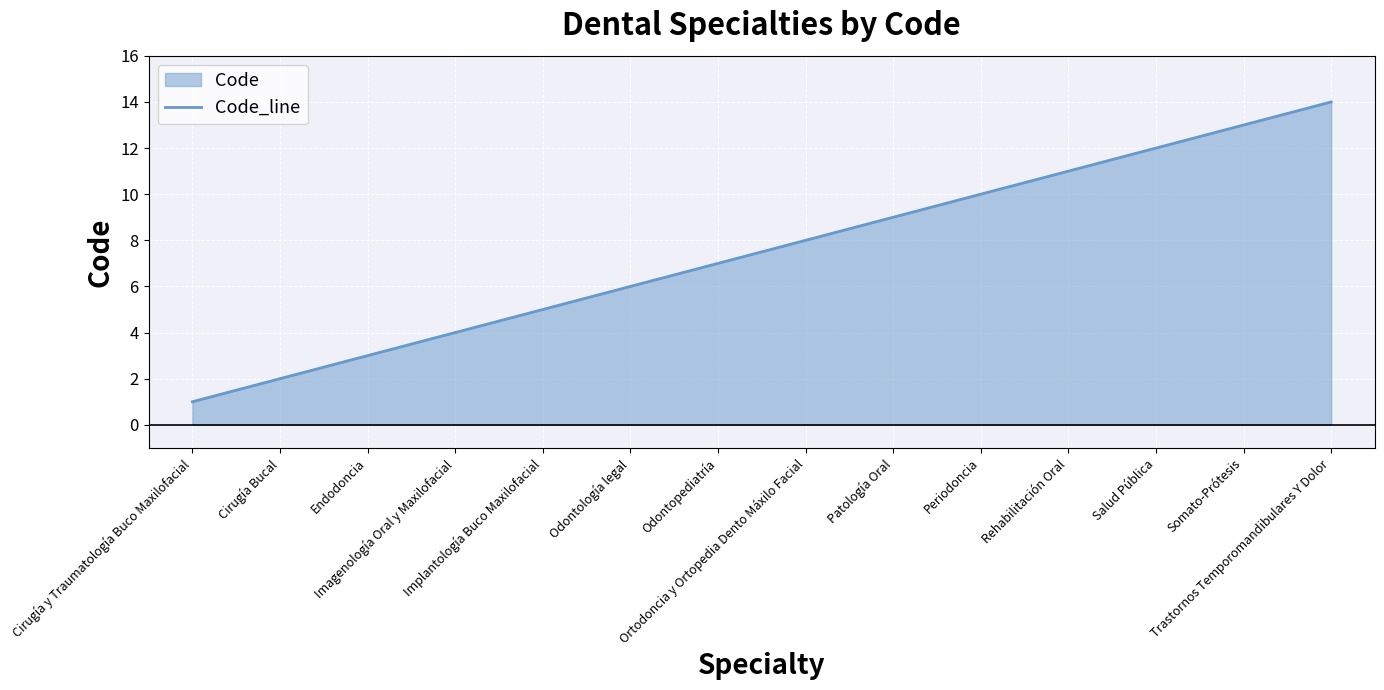

List the labels in order of value, smallest first.

Cirugía y Traumatología Buco Maxilofacial, Cirugía Bucal, Endodoncia, Imagenología Oral y Maxilofacial, Implantología Buco Maxilofacial, Odontología legal, Odontopediatría, Ortodoncia y Ortopedia Dento Máxilo Facial, Patología Oral, Periodoncia, Rehabilitación Oral, Salud Pública, Somato-Prótesis, Trastornos Temporomandibulares Y Dolor